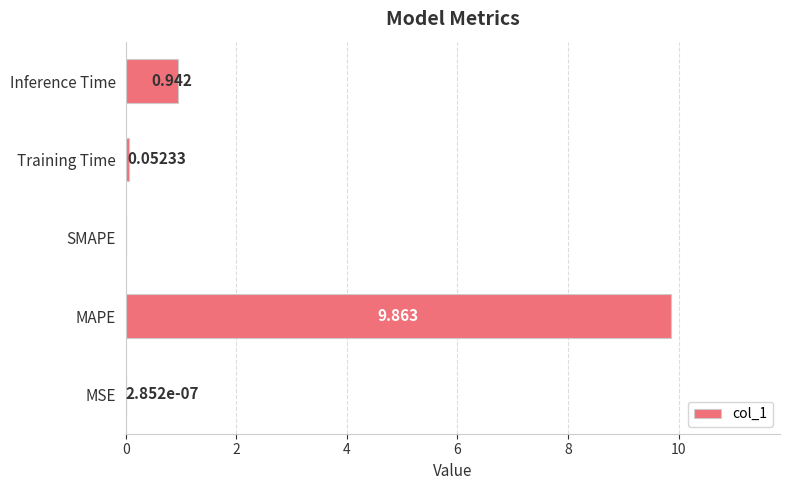

Where is the data nearest to the value 4?

Inference Time